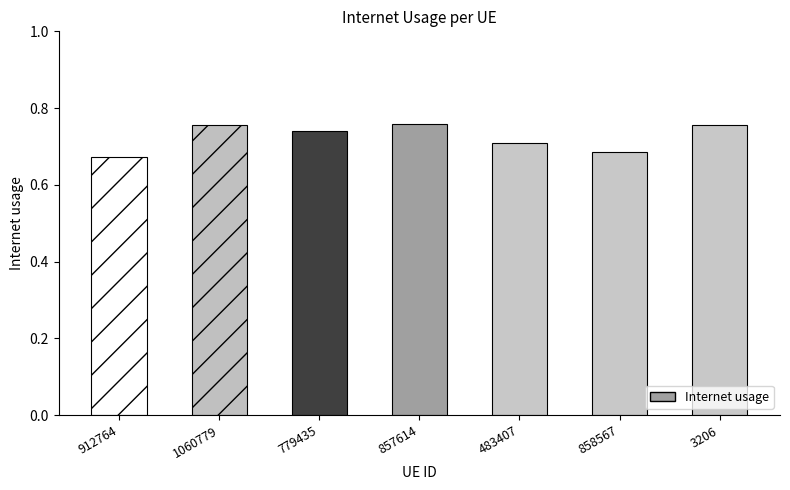

True or false: the data shows 0.7 at 858567.

True